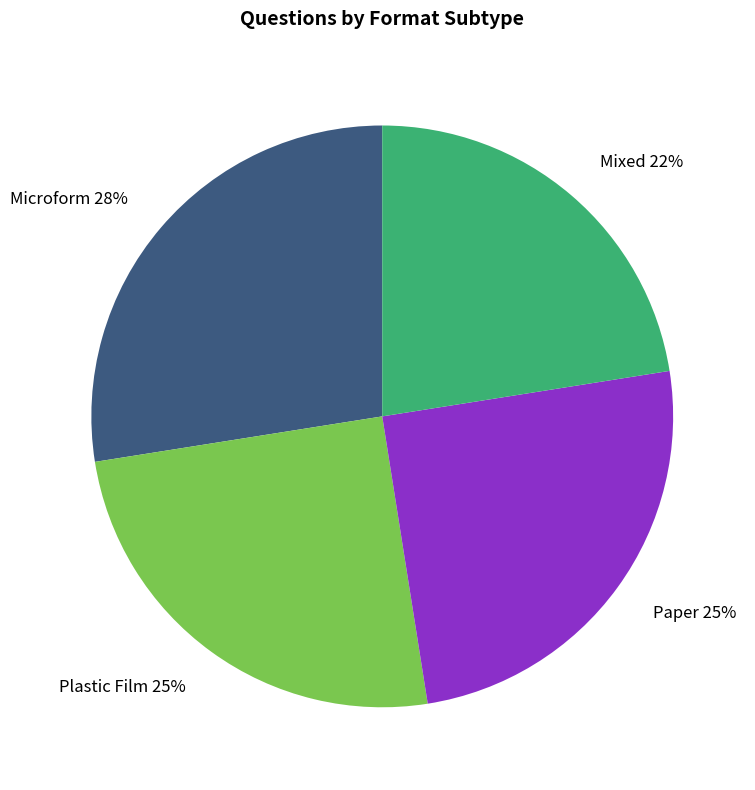

What is the ratio of the value at Mixed 22% to the value at Plastic Film 25%?

0.9